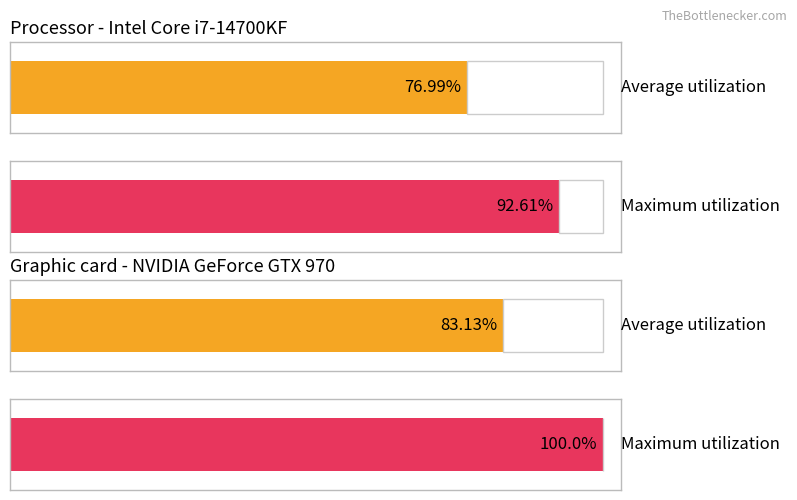

Does the chart contain any negative values?

No